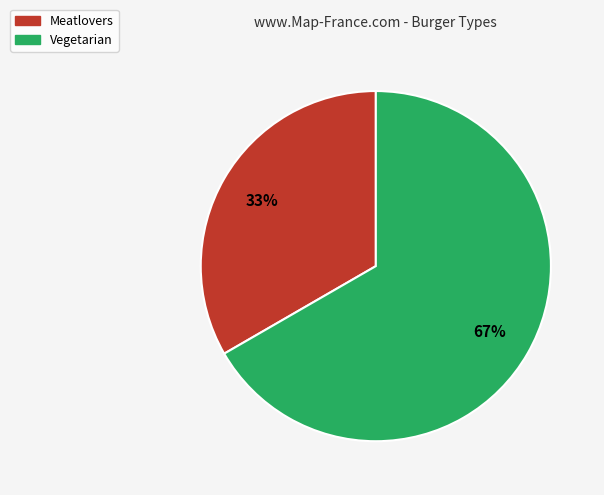

To the nearest percent, what portion does Vegetarian represent?

67%